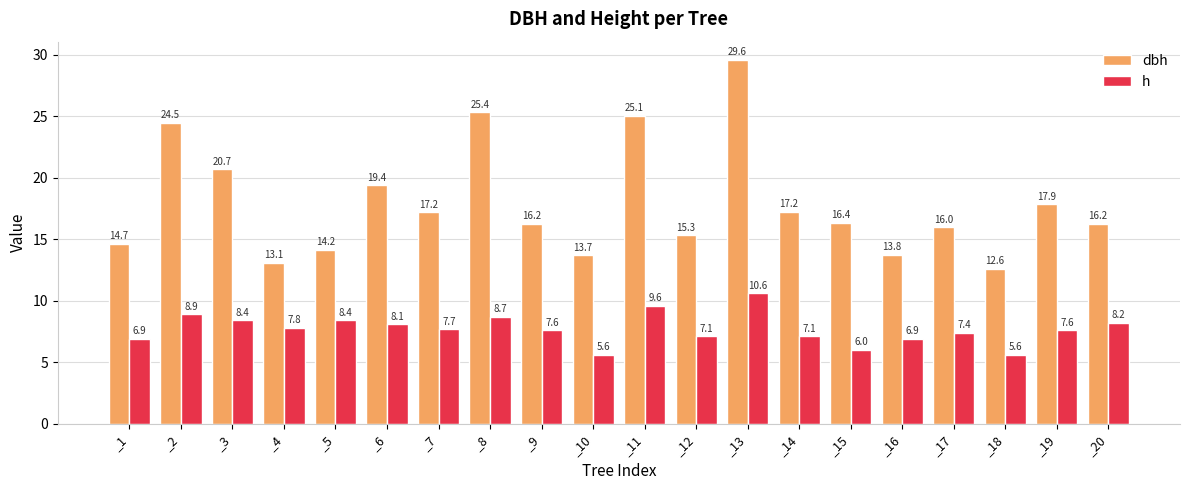

The value of dbh at _10 is 13.7. True or false?

True